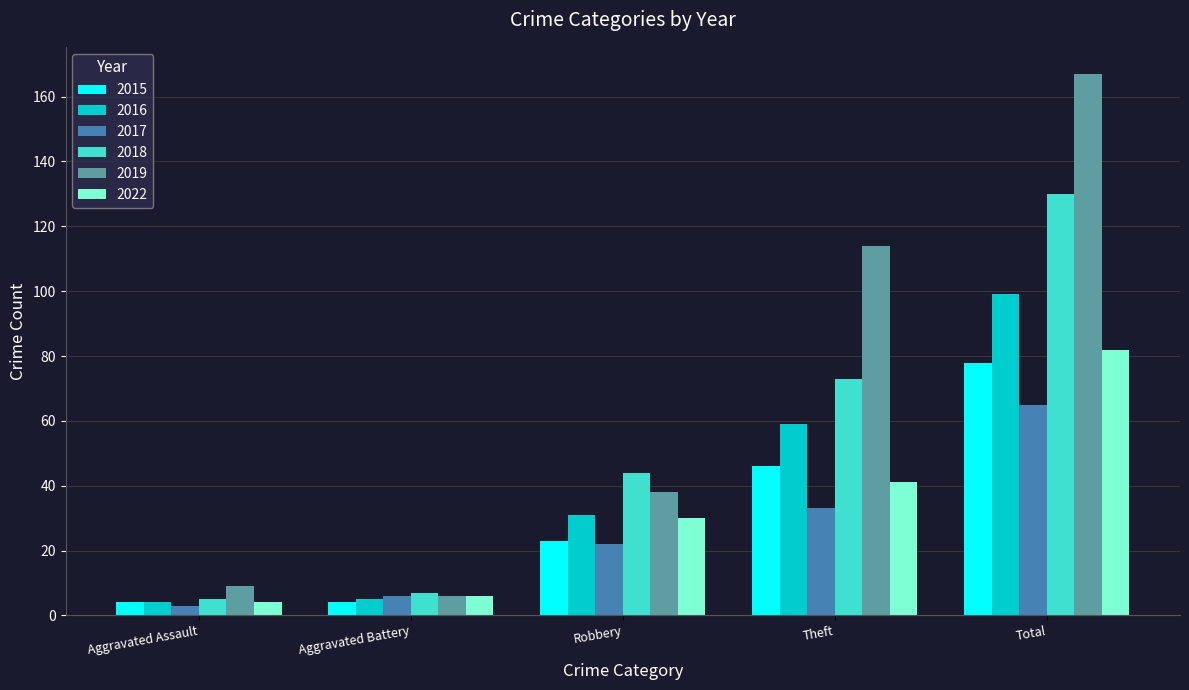

How many data points in 2019 are less than 38?

2